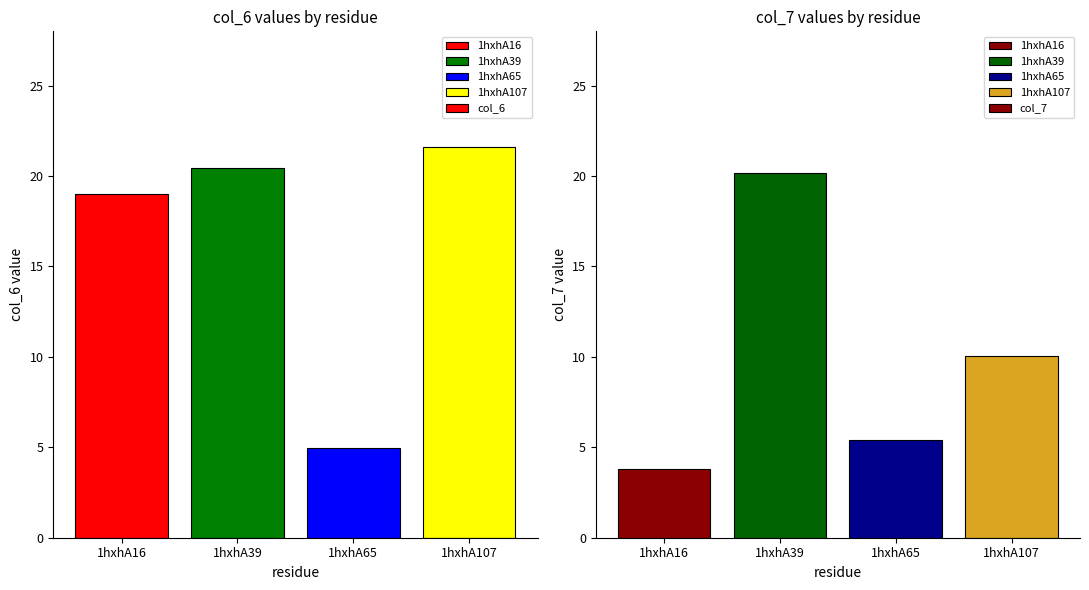

Is the value of col_6 at 1hxhA39 greater than the value of col_7 at 1hxhA16?

Yes